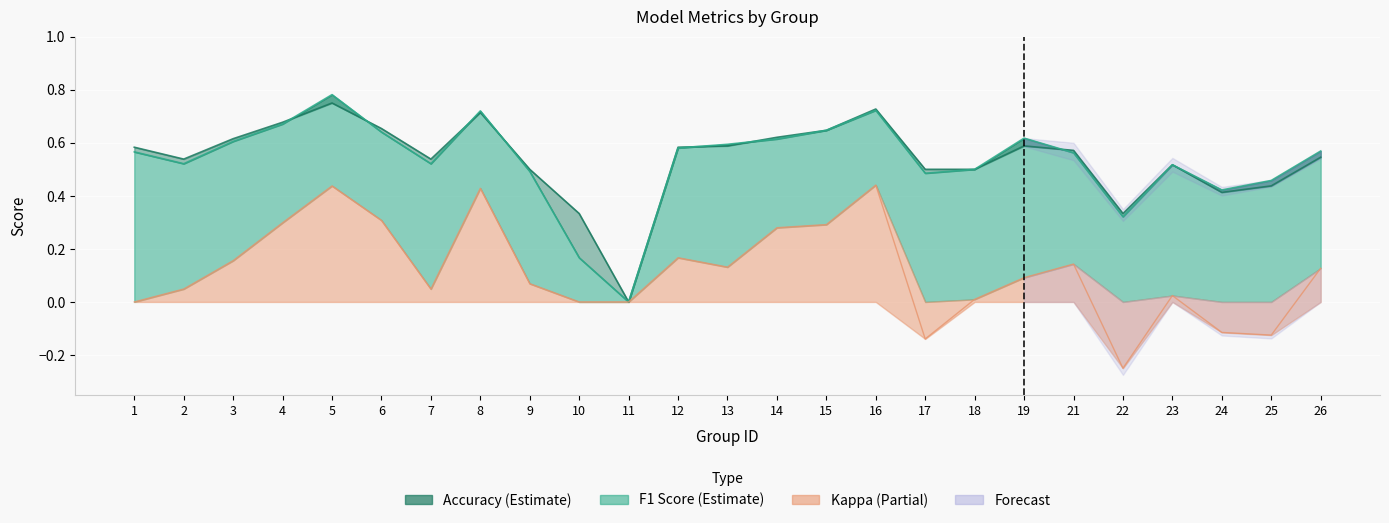

True or false: accuracy and f1 cross at least once.

True